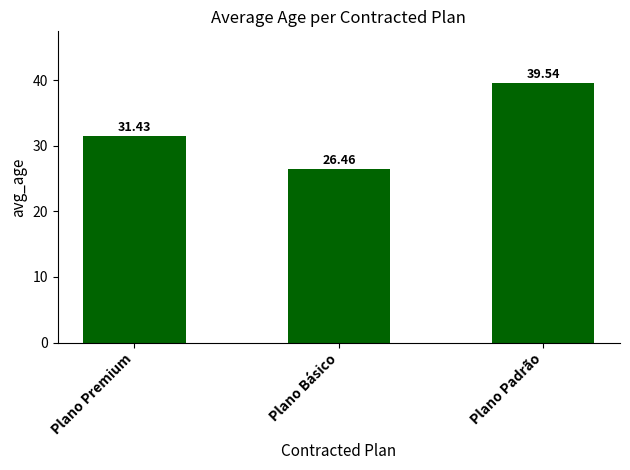

Reading right to left, what are all the values shown in this chart?

Plano Padrão=39.5	Plano Básico=26.5	Plano Premium=31.4